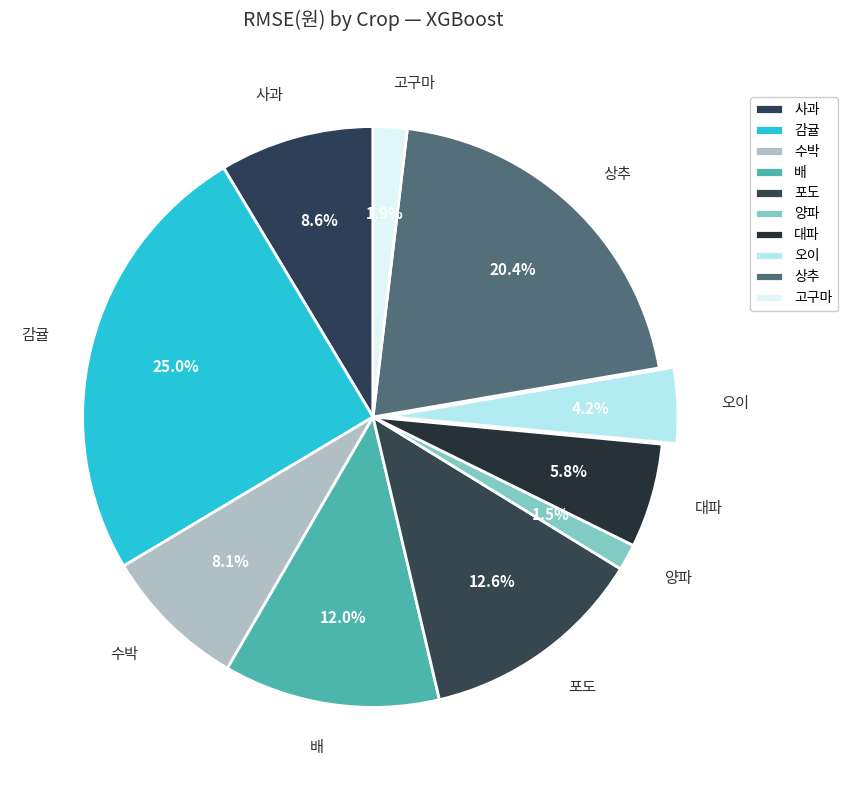

Does 감귤 account for over 50% of the chart?

No